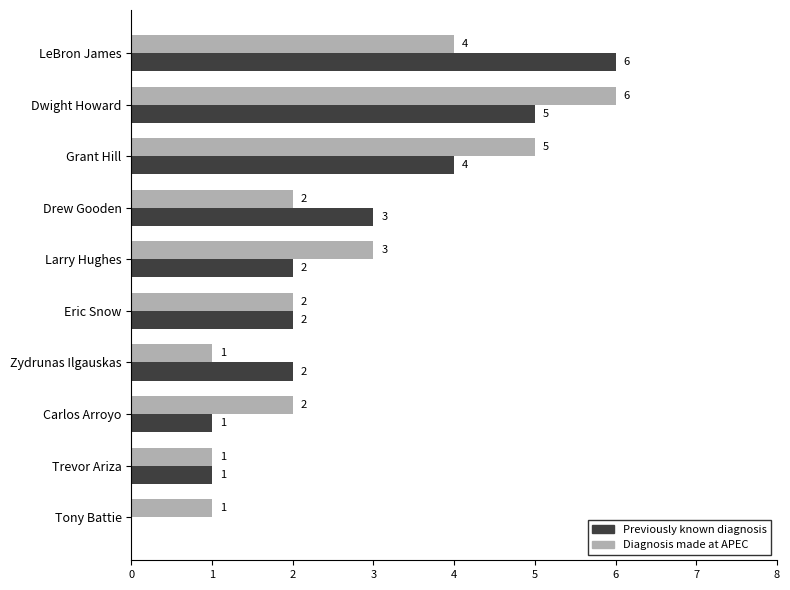

Read the Previously known diagnosis value at Grant Hill.

4